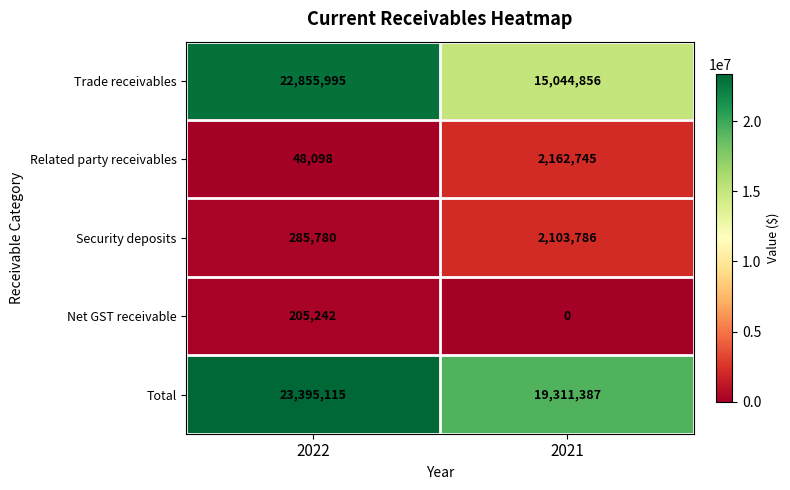

What is the difference between the highest and lowest values at 2021?

19311387